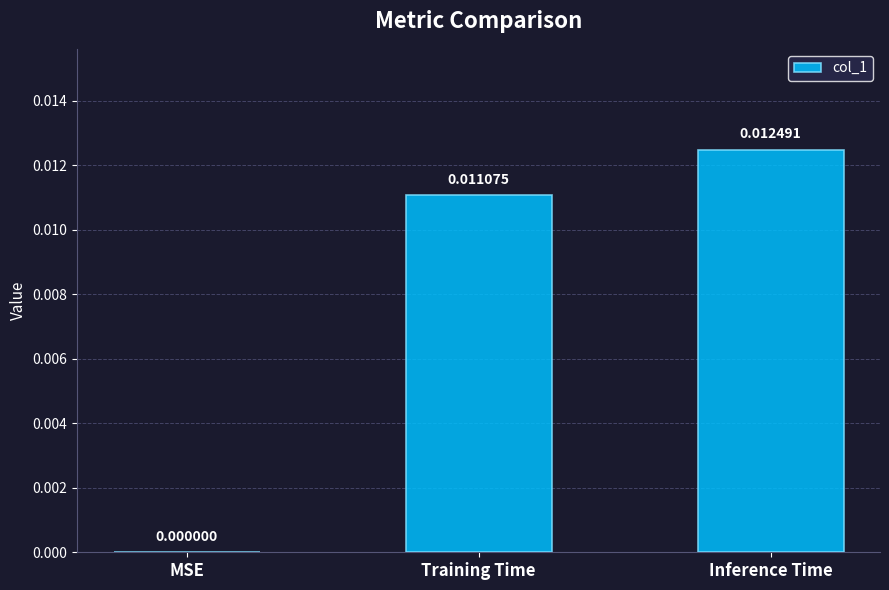

Where is the data nearest to the value 0?

MSE